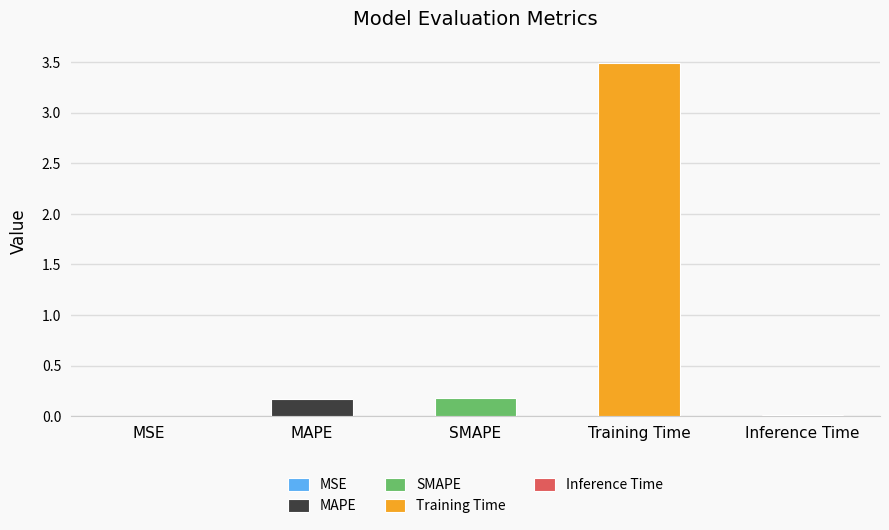

Reading left to right, what are all the values shown in this chart?

MSE=0.0	MAPE=0.2	SMAPE=0.2	Training Time=3.5	Inference Time=0.0